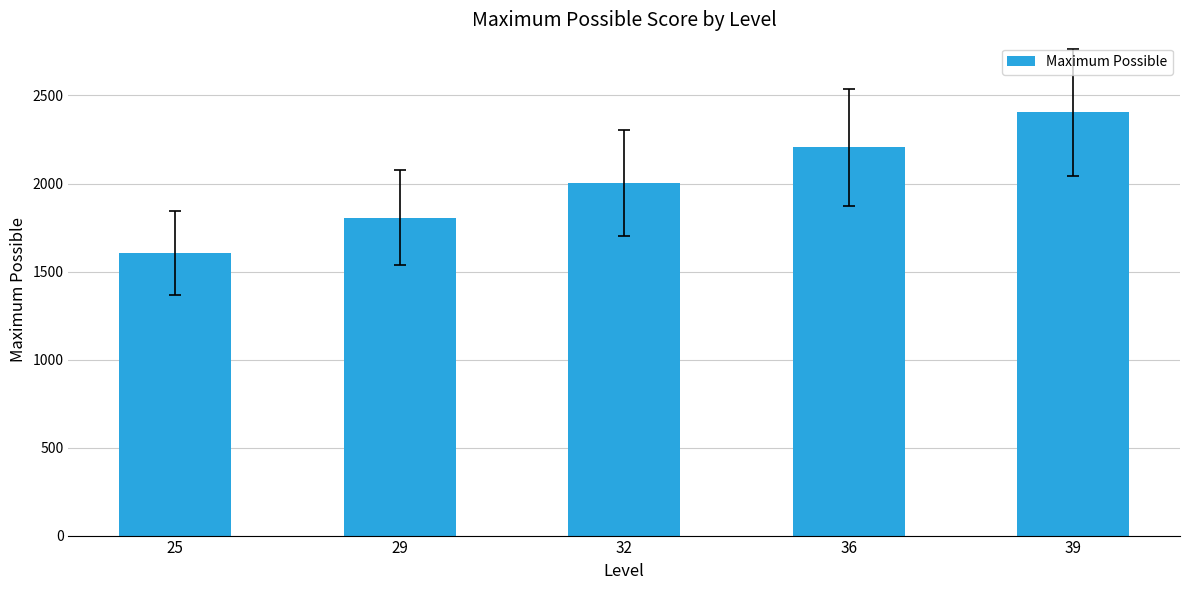

How many bars are there in total?

5